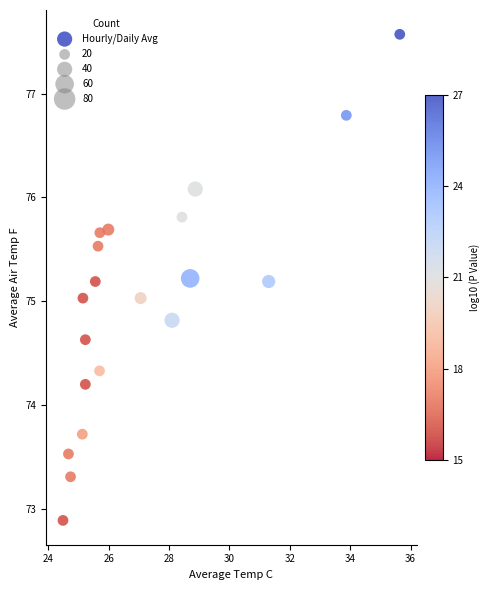

What is the range of Y values (max minus min)?

4.7